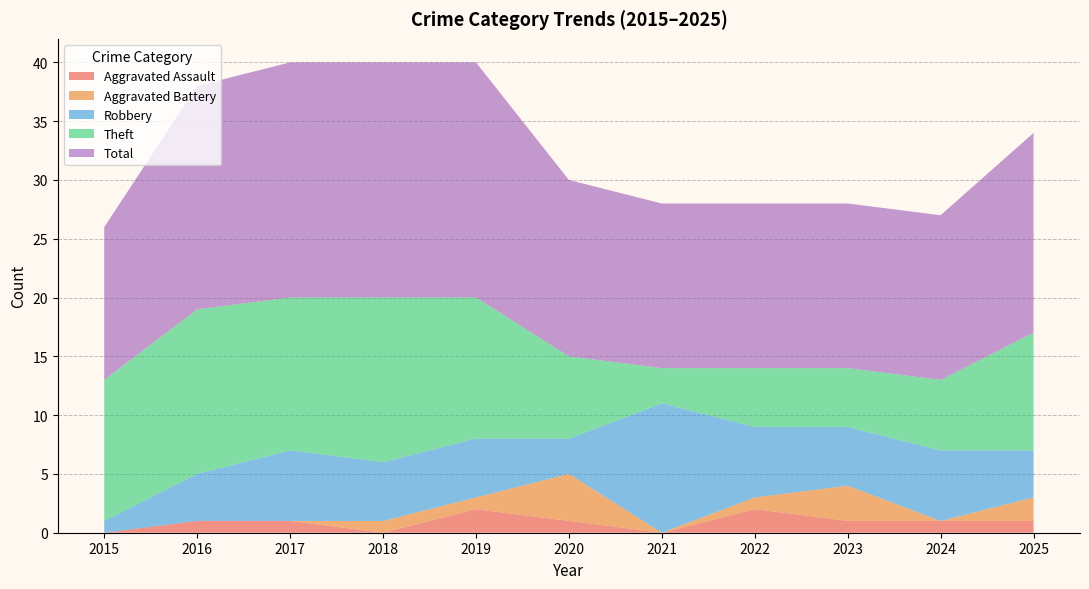

Reading left to right, what are all the values shown in this chart?

Aggravated Assault: 2015=0	2016=1	2017=1	2018=0	2019=2	2020=1	2021=0	2022=2	2023=1	2024=1	2025=1
Aggravated Battery: 2015=0	2016=0	2017=0	2018=1	2019=1	2020=4	2021=0	2022=1	2023=3	2024=0	2025=2
Robbery: 2015=1	2016=4	2017=6	2018=5	2019=5	2020=3	2021=11	2022=6	2023=5	2024=6	2025=4
Theft: 2015=12	2016=14	2017=13	2018=14	2019=12	2020=7	2021=3	2022=5	2023=5	2024=6	2025=10
Total: 2015=13	2016=19	2017=20	2018=20	2019=20	2020=15	2021=14	2022=14	2023=14	2024=14	2025=17